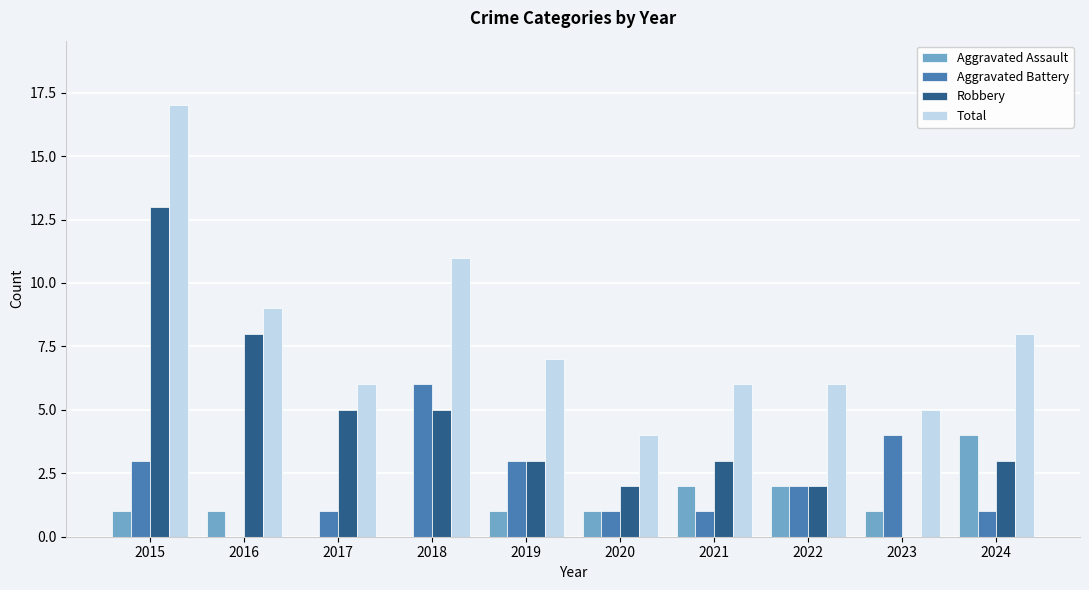

What is the maximum value for Total?

17